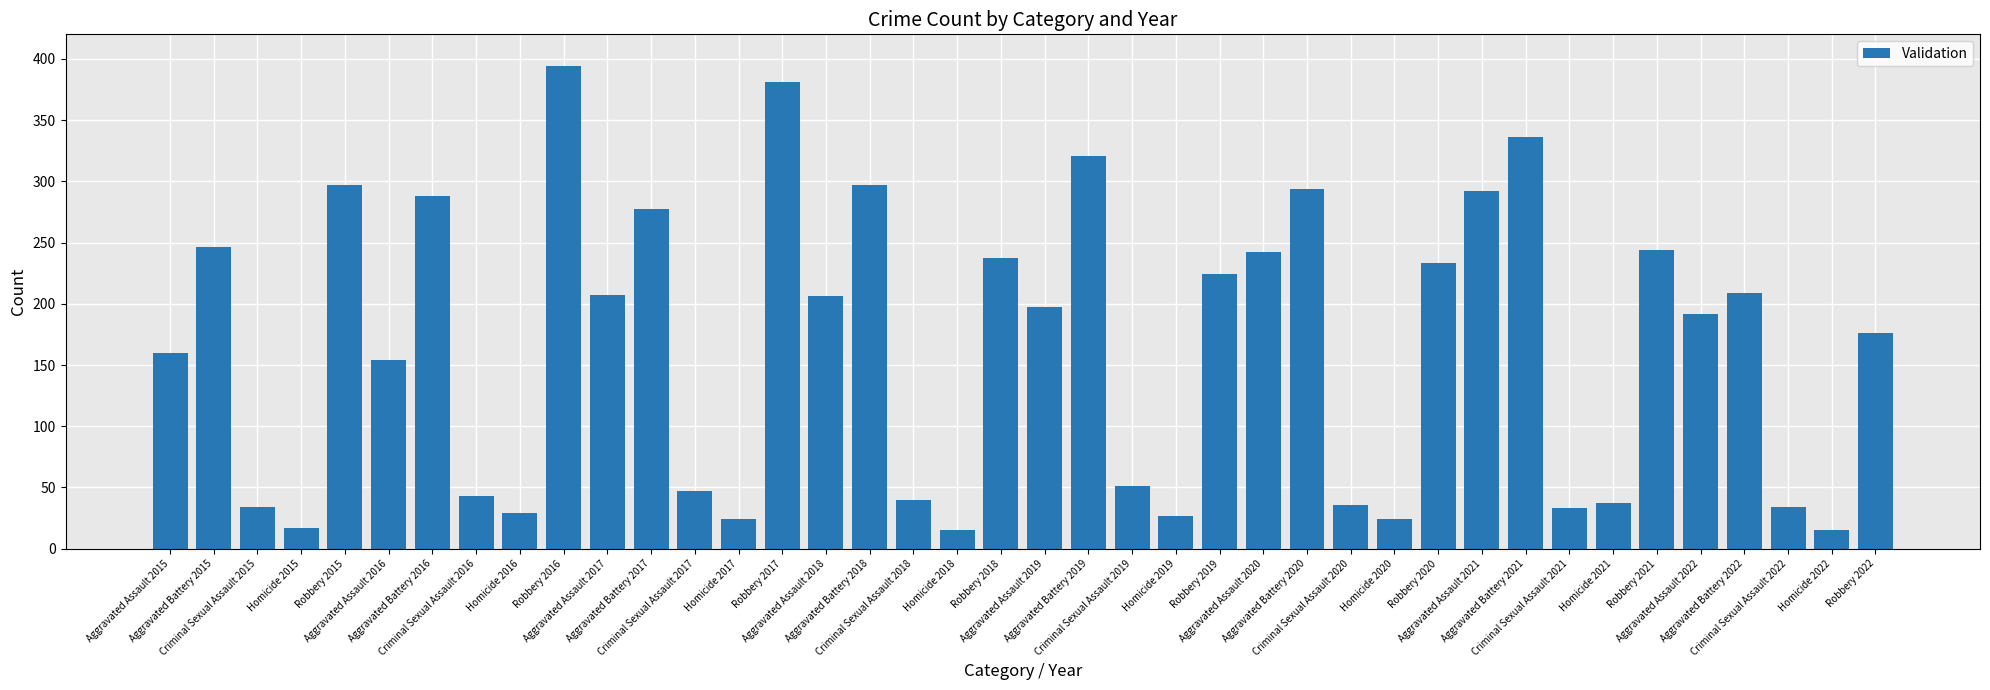

Does the chart contain stacked bars?

No